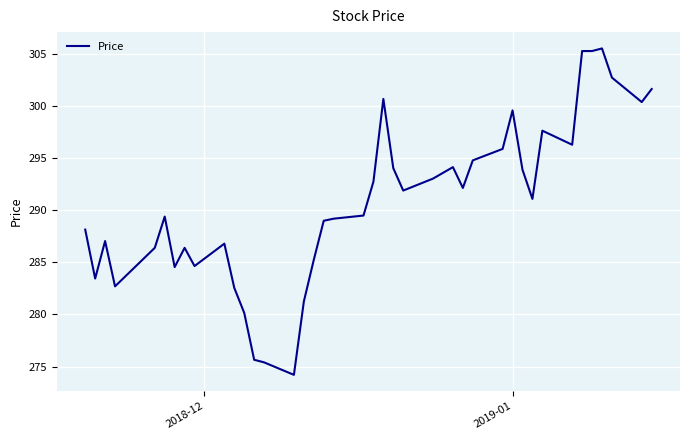

What is the greatest value displayed?

305.6